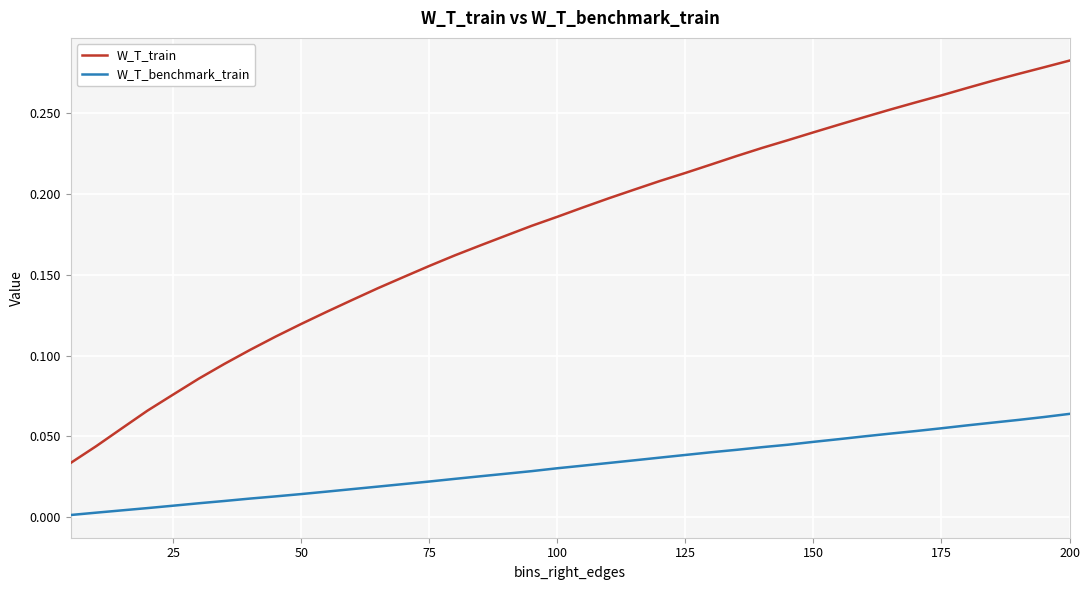

Which series has the largest total across all categories?

W_T_train